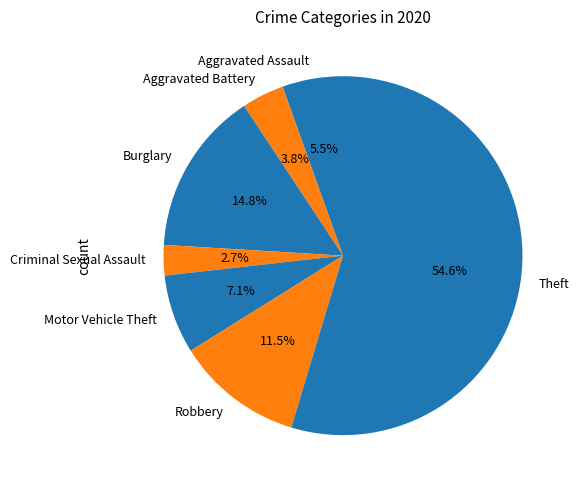

Rank the categories by value from highest to lowest.

Theft, Burglary, Robbery, Motor Vehicle Theft, Aggravated Assault, Aggravated Battery, Criminal Sexual Assault